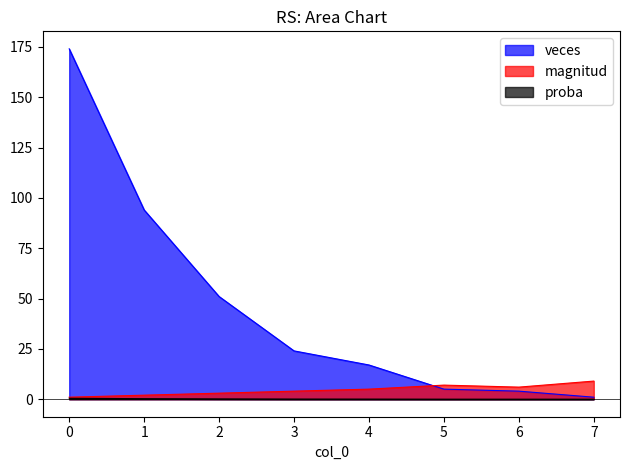

What is the difference between the maximum and minimum values in the veces series?

173.0